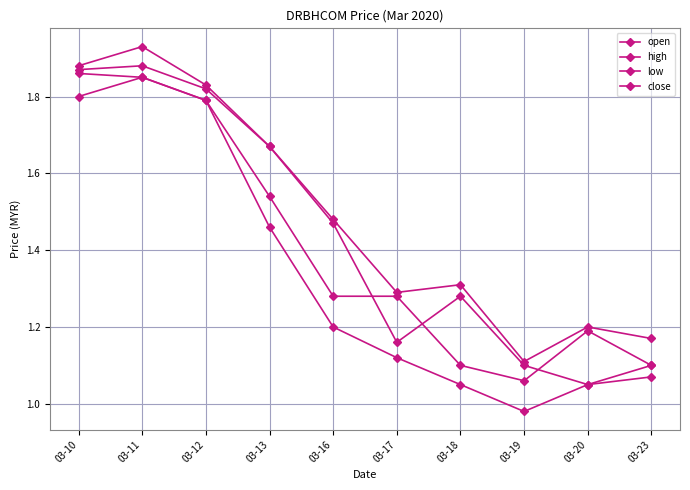

True or false: open has a value of 0.9 at 03-12.

False